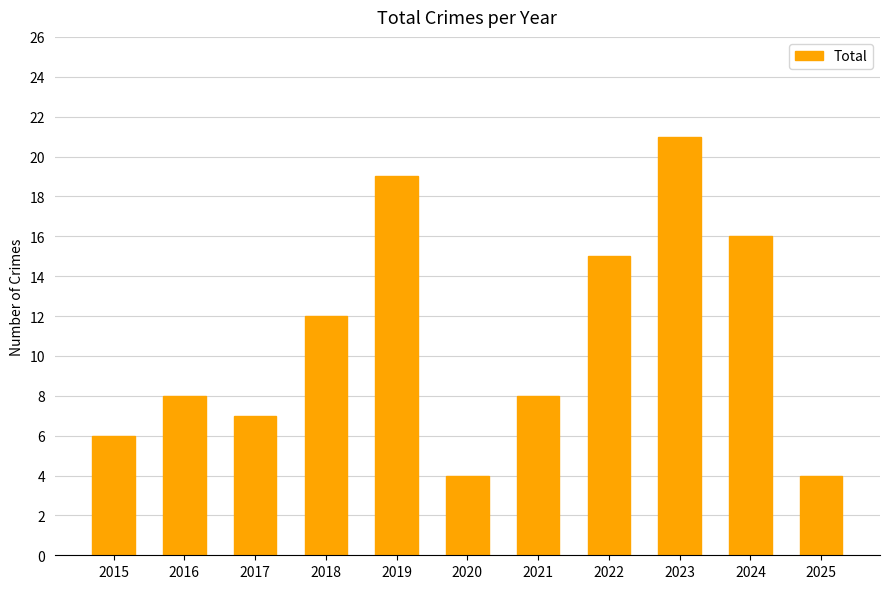

True or false: the data shows 7 at 2020.

False